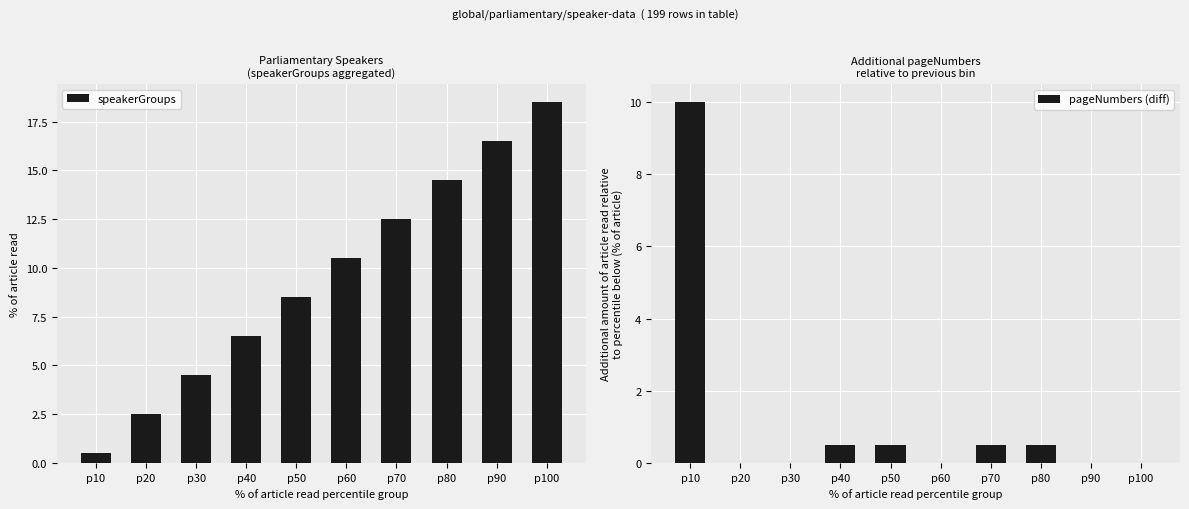

What is the maximum value shown in the chart?

18.5